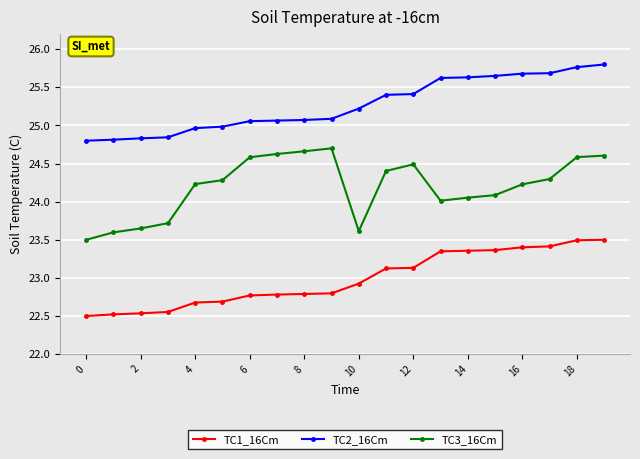

What is the highest value of the TC1_16Cm series?

23.5